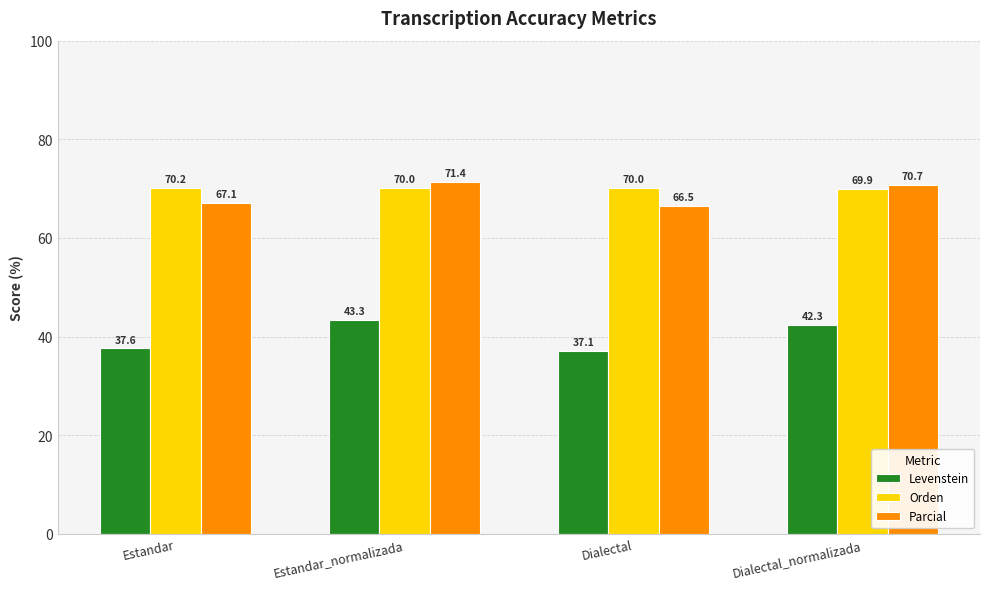

What is the spread (max minus min) of values at Estandar?

32.6